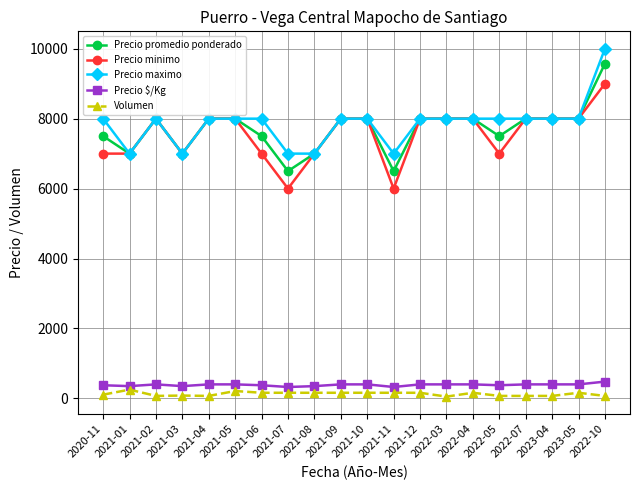

What is the difference between the Precio promedio ponderado values at 2022-07 and 2021-01?

1000